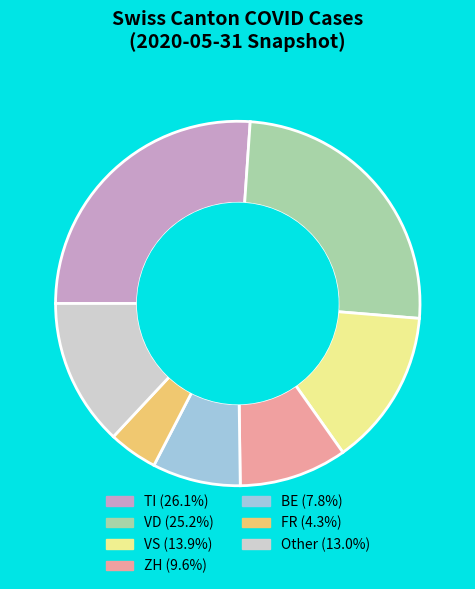

Is there any slice that represents more than half of the pie?

No